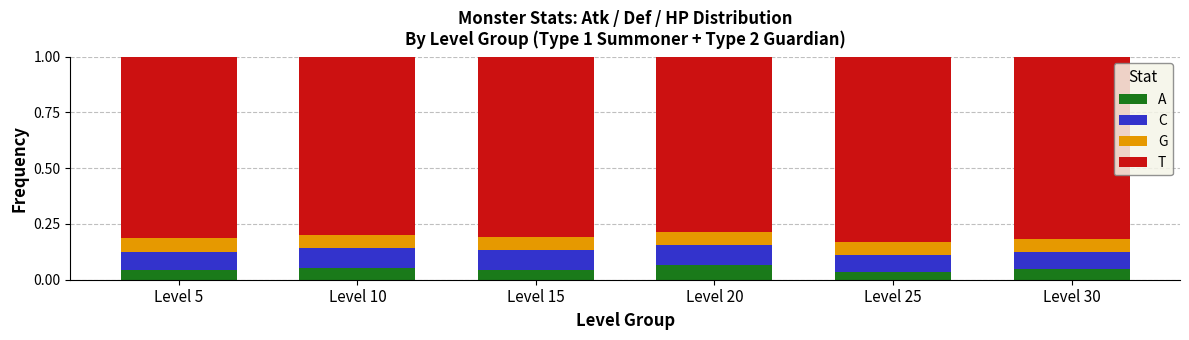

What is the total value across all series at Level 30?

1.0